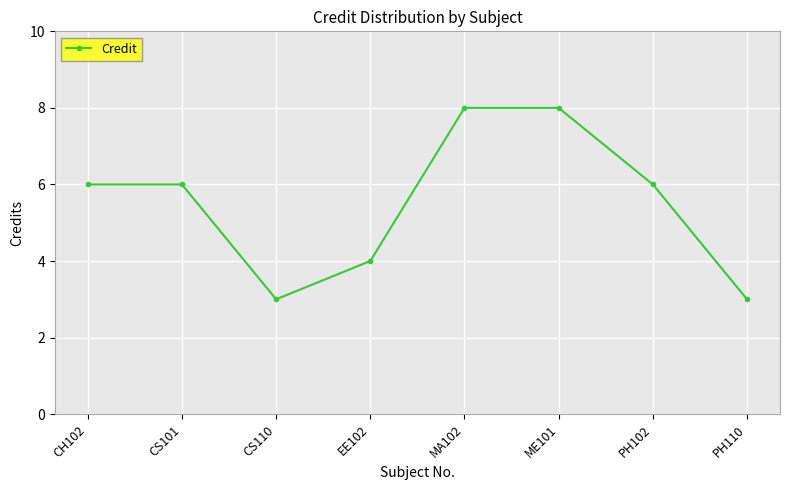

Is this an area chart (filled region under the line)?

No